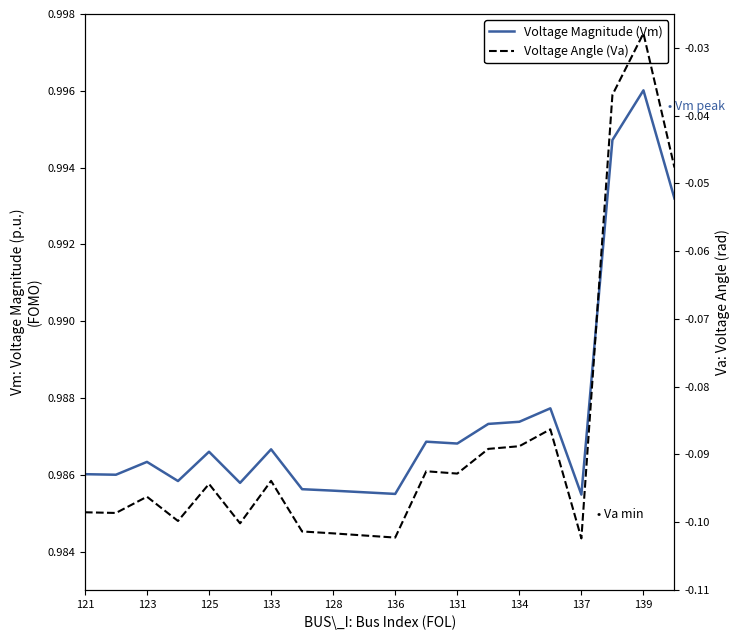

Reading left to right, what are all the values shown in this chart?

Voltage Magnitude (Vm): 1.0	1.0	1.0	1.0	1.0	1.0	1.0	1.0	1.0	1.0	1.0	1.0	1.0	1.0	1.0	1.0	1.0	1.0	1.0	1.0
Voltage Angle (Va): -0.1	-0.1	-0.1	-0.1	-0.1	-0.1	-0.1	-0.1	-0.1	-0.1	-0.1	-0.1	-0.1	-0.1	-0.1	-0.1	-0.1	-0.0	-0.0	-0.0